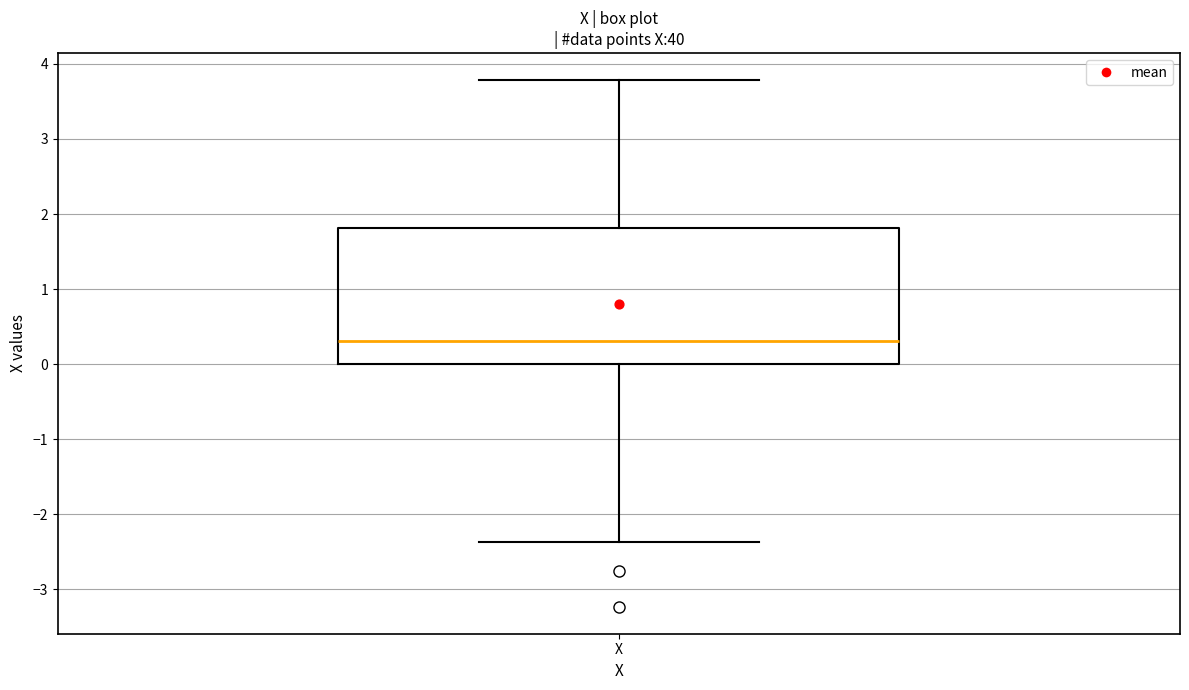

Read this box plot against the y-axis: the position of the median line, the range covered by the box, and the ends of both whiskers. The values are not printed on the chart, so give them approximately, as read against the axis.

median 0.3, box 0.0 to 1.8, whiskers -2.4 to 3.8